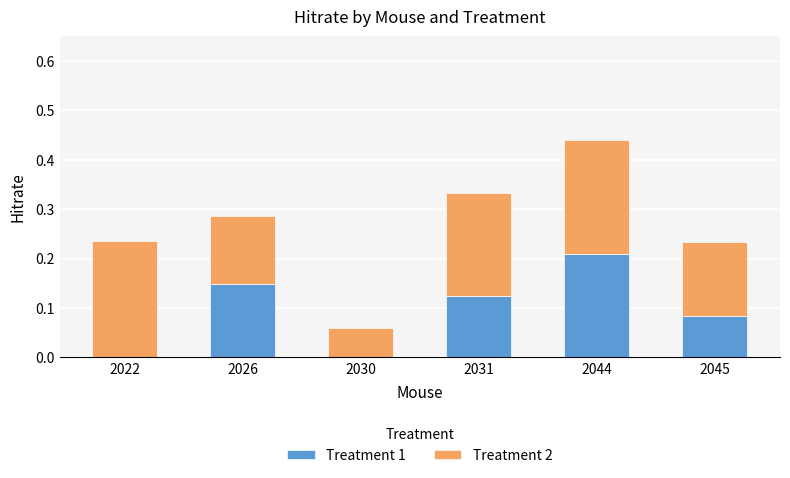

At which label does Treatment 1 reach its peak?

2044